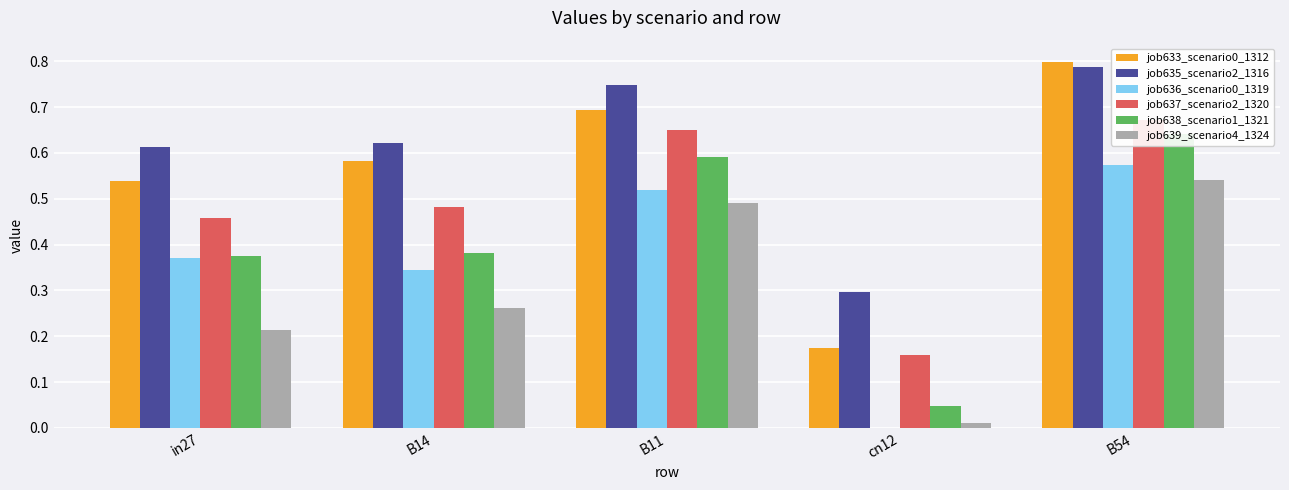

True or false: job633_scenario0_1312 has a value of 1.2 at B54.

False